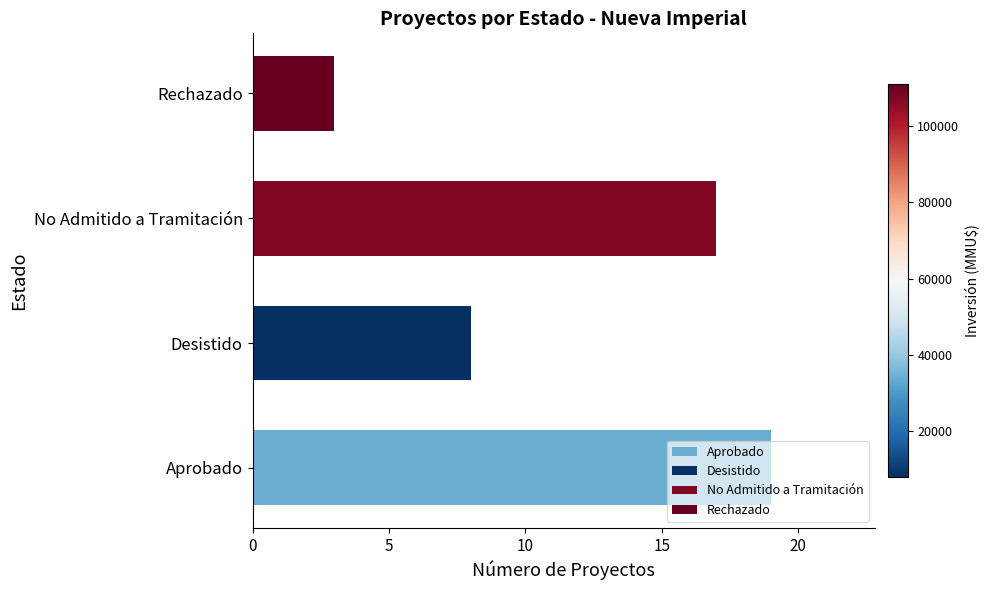

Which category has the highest value across all series?

Aprobado